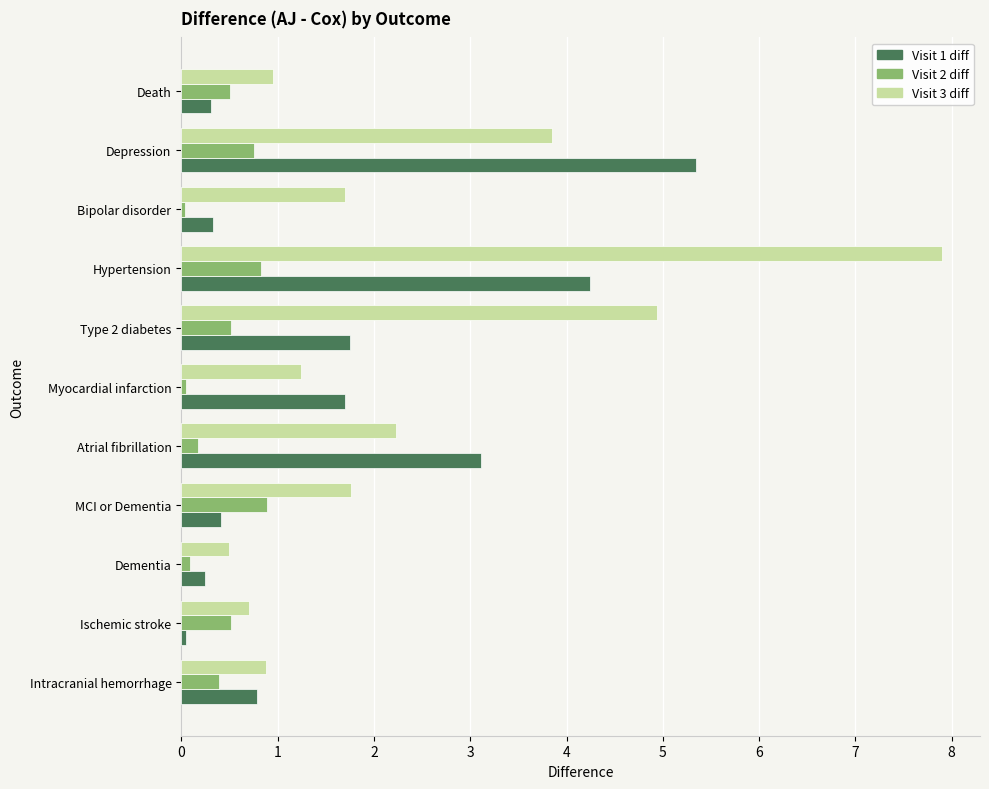

What is the difference between the maximum and minimum values in the Visit 3 diff series?

7.4